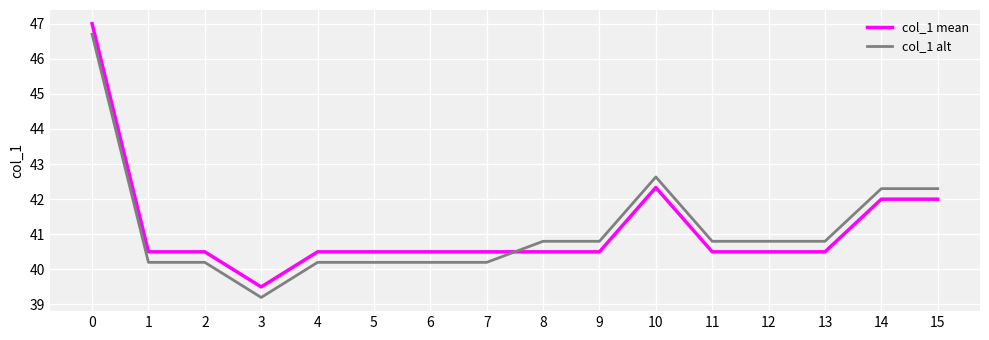

True or false: col_1 mean has a value of 19.9 at 7.

False